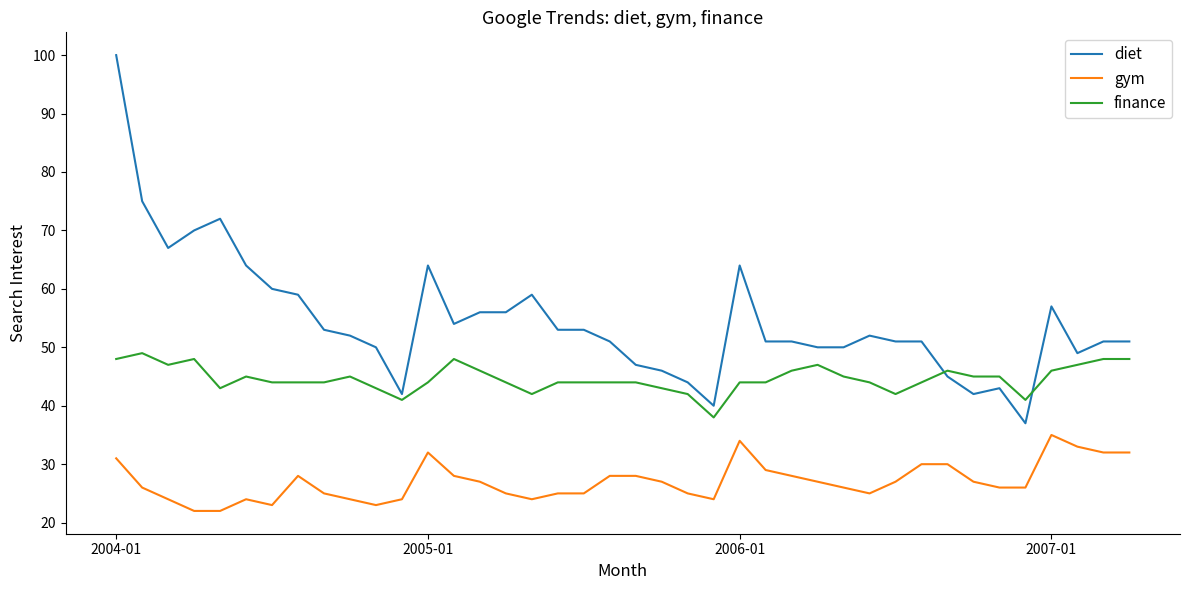

Which series has the largest range (max minus min)?

diet